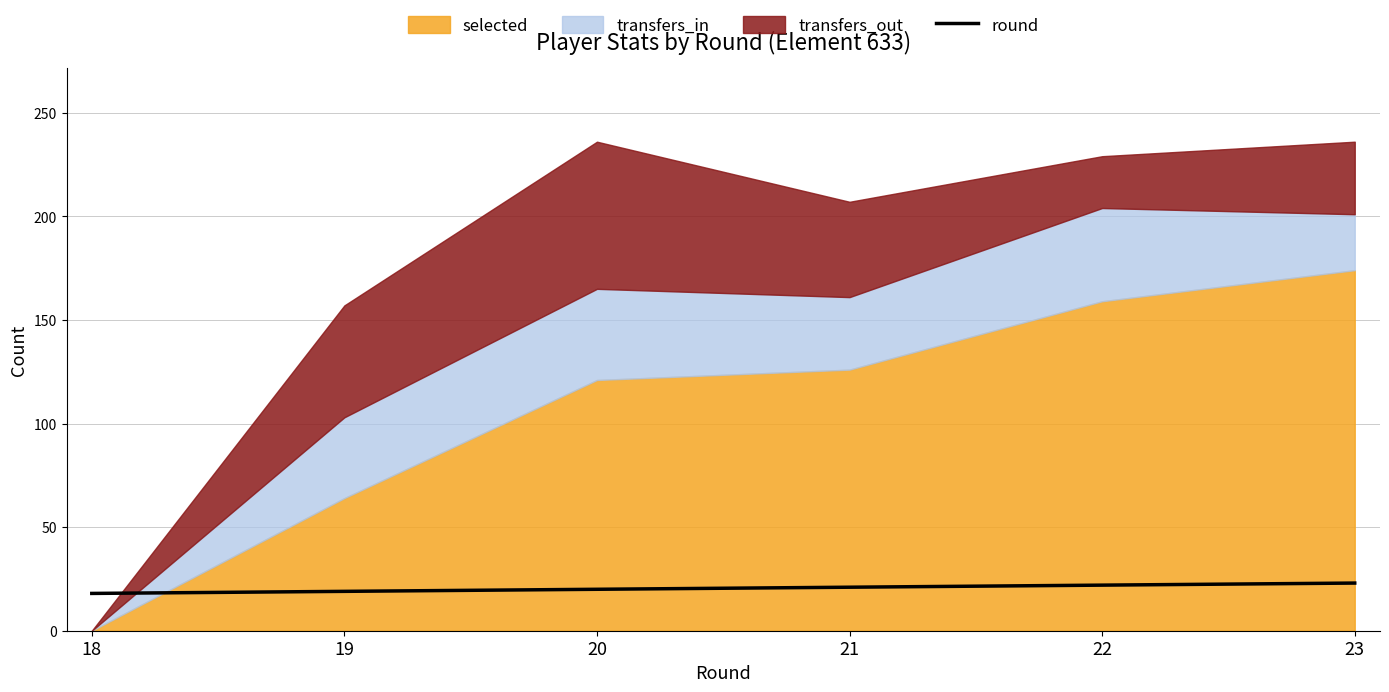

The value of round at 22 is 12. True or false?

False